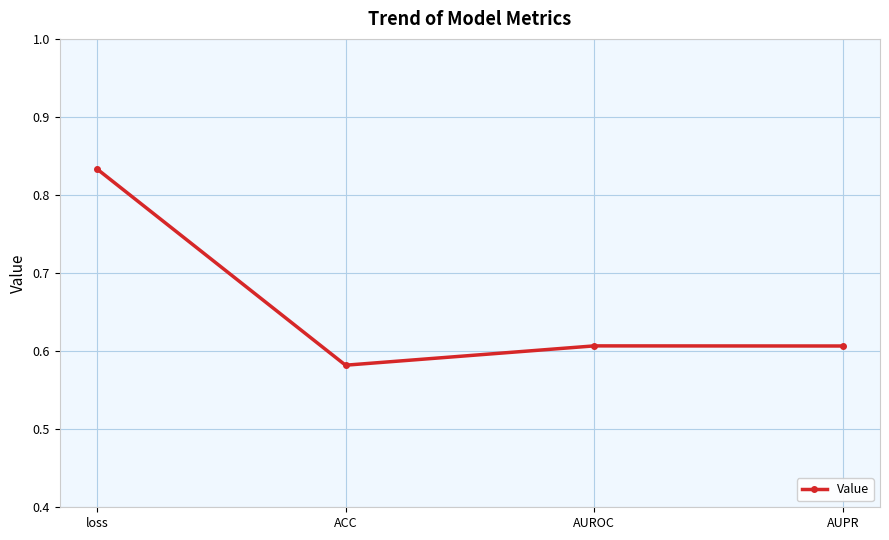

At which category does the data reach its first local peak?

AUROC